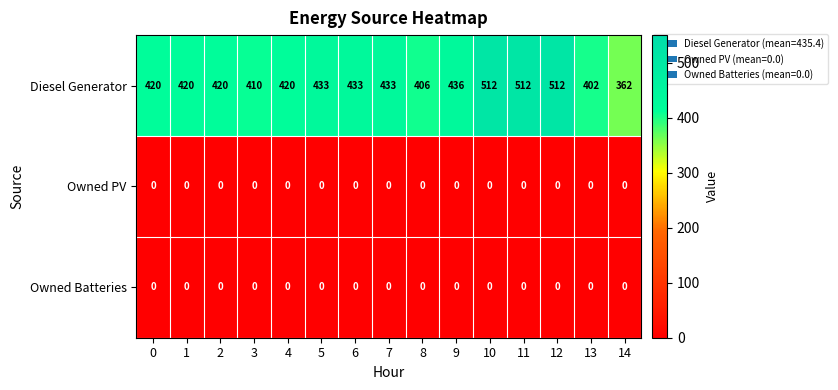

At how many categories does at least one series exceed 295?

15